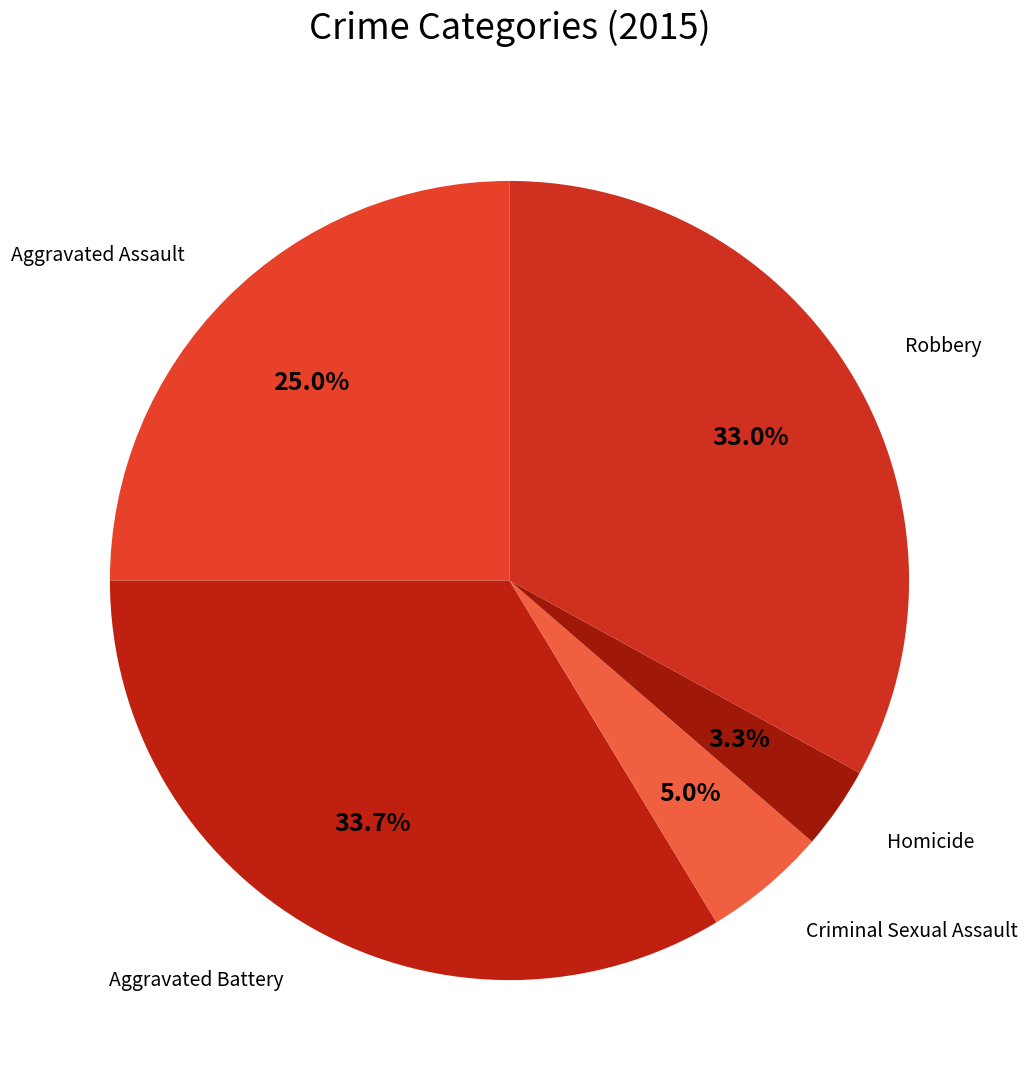

Which slice is the smallest?

Homicide